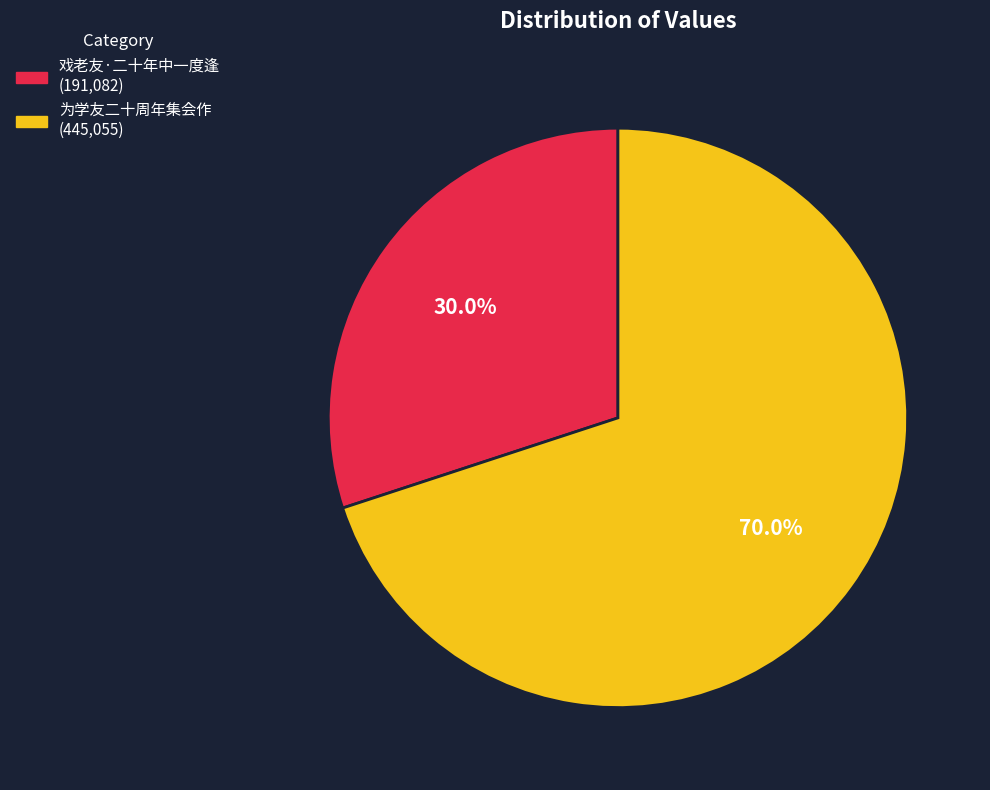

Combined, do 为学友二十周年集会作 and 戏老友·二十年中一度逢 account for over 50%?

Yes